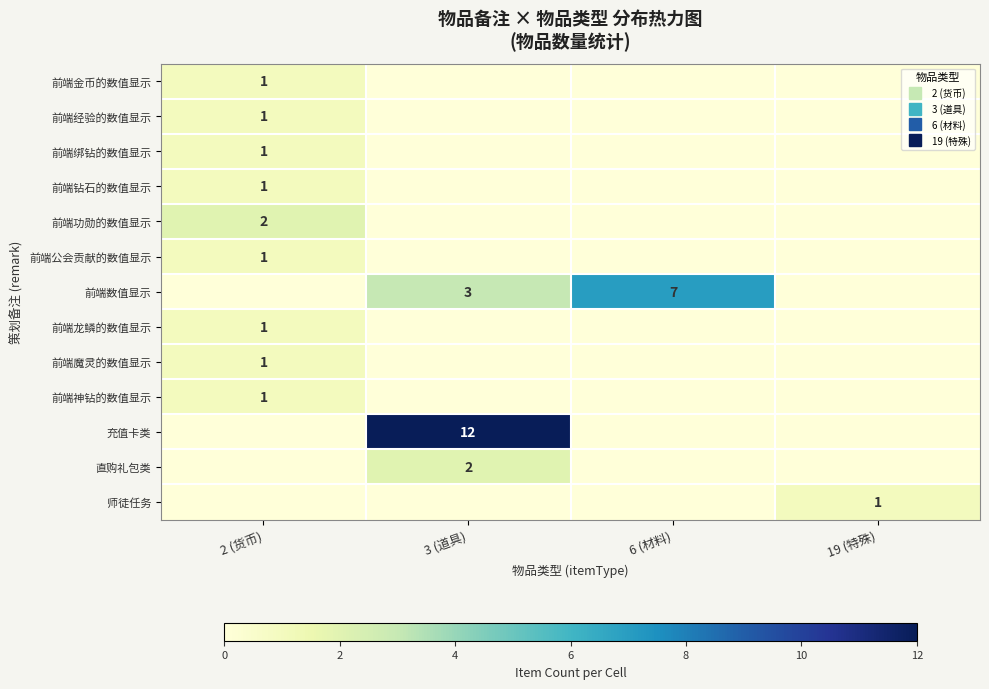

What is the total value across all series at 6 (材料)?

7